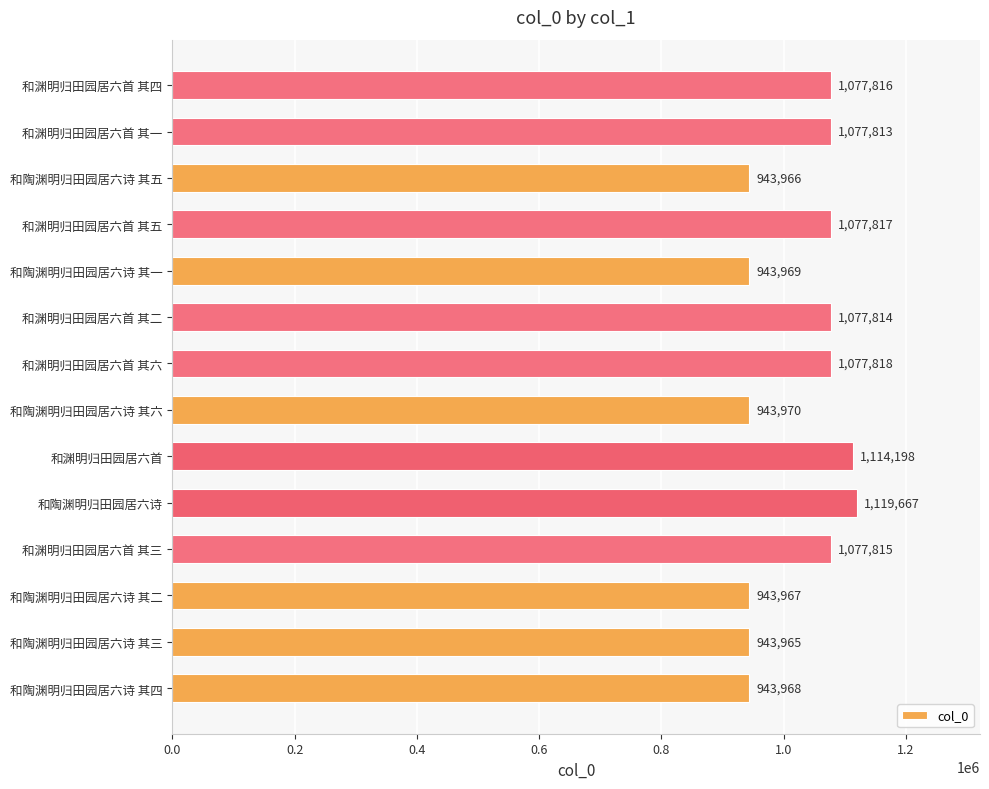

Which label corresponds to the largest value in the chart?

和陶渊明归田园居六诗